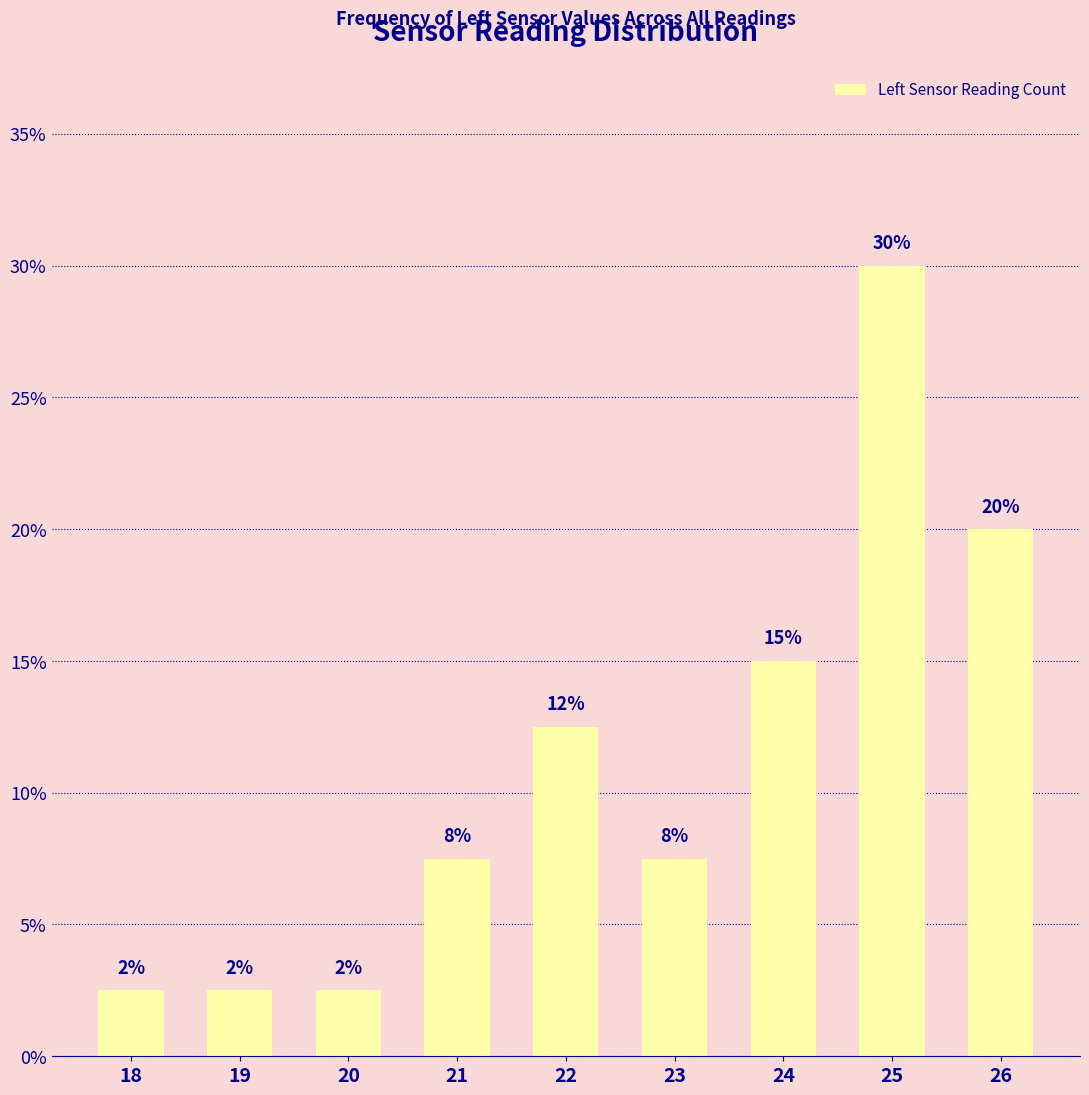

Approximately how many times larger is the value at 22 compared to 26?

0.6